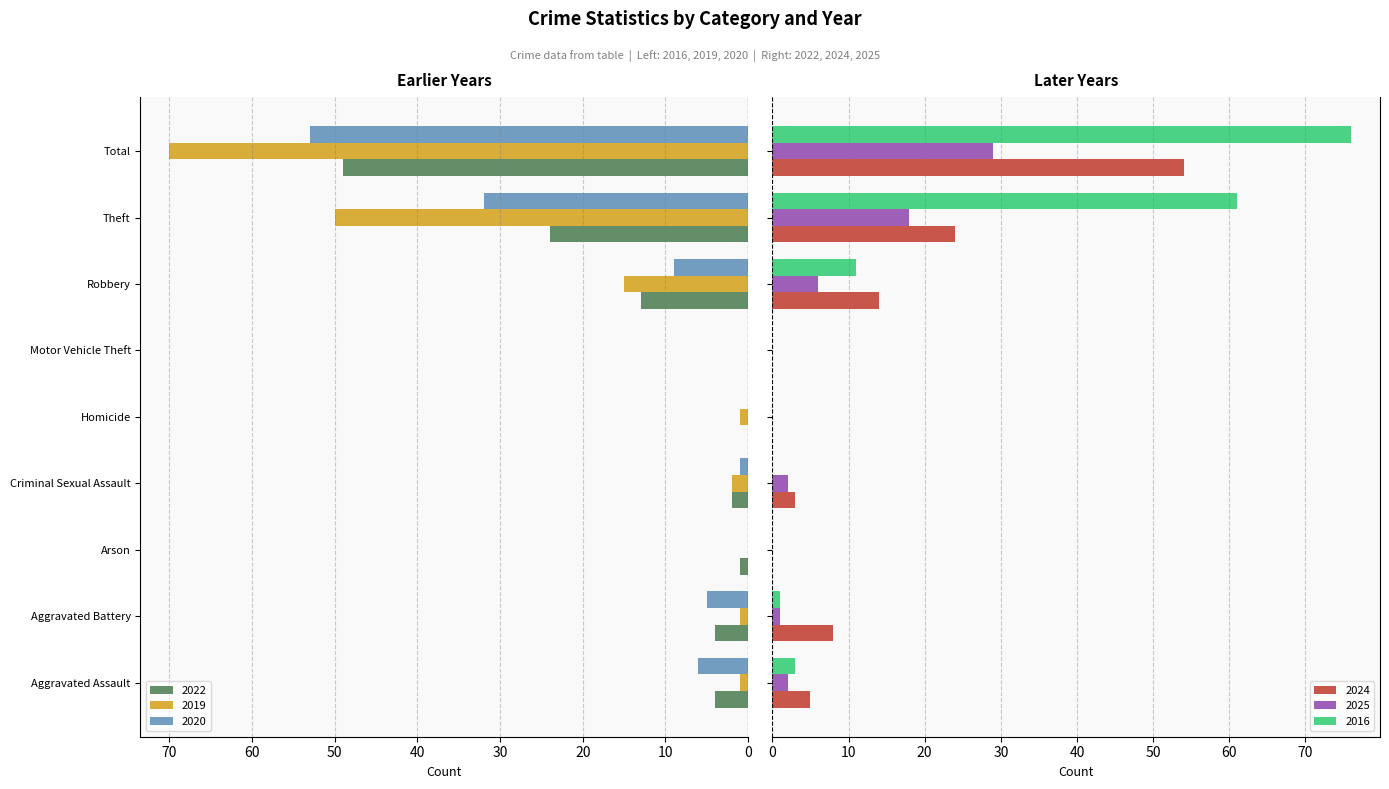

How many bars are there in each group?

6